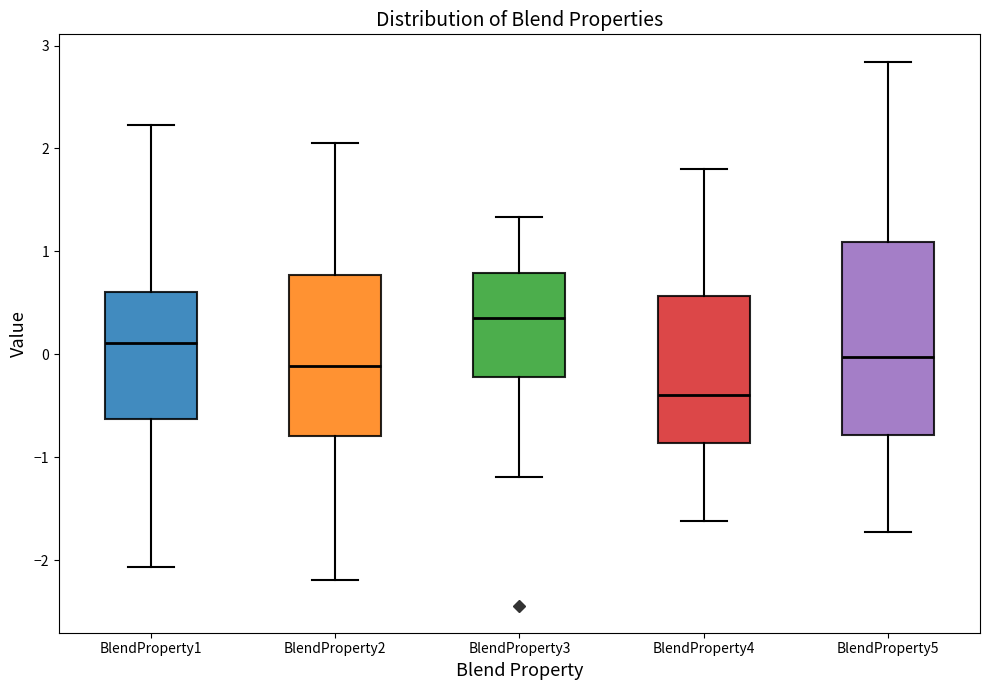

Which box is the tallest, from its lower edge to its upper edge?

BlendProperty5